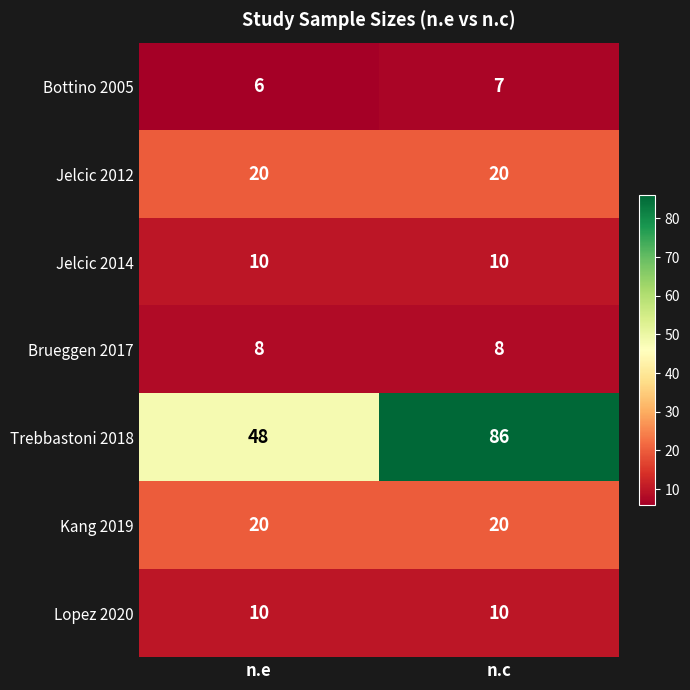

At which category is the sum across all series the highest?

n.c